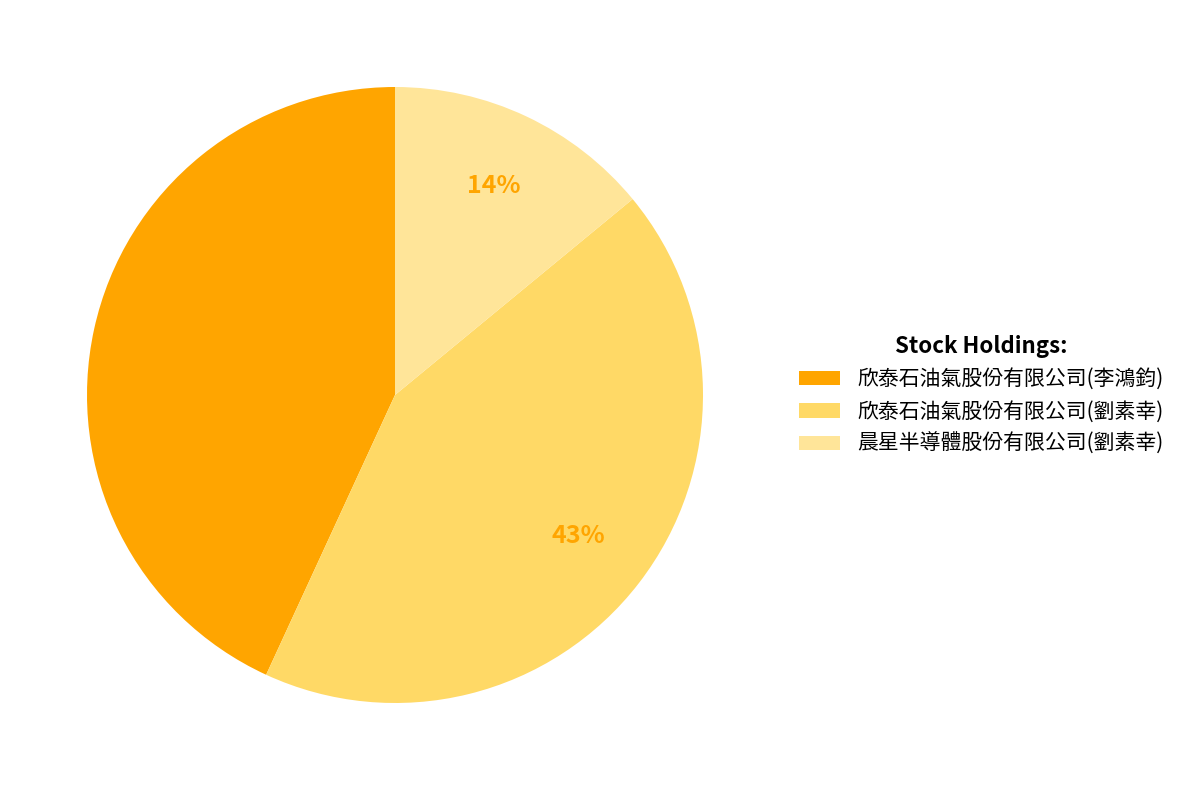

Count the number of slices in the pie.

3